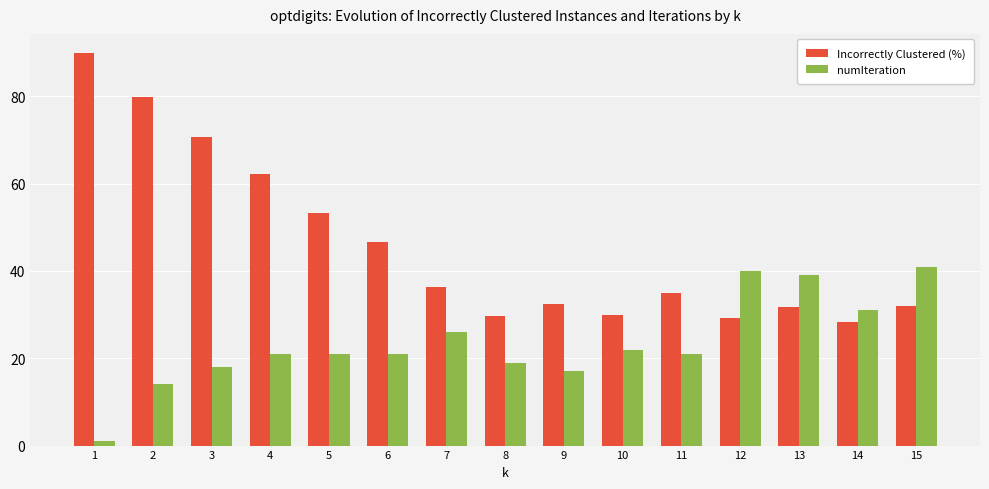

Are the bars grouped side by side (vs. stacked)?

Yes